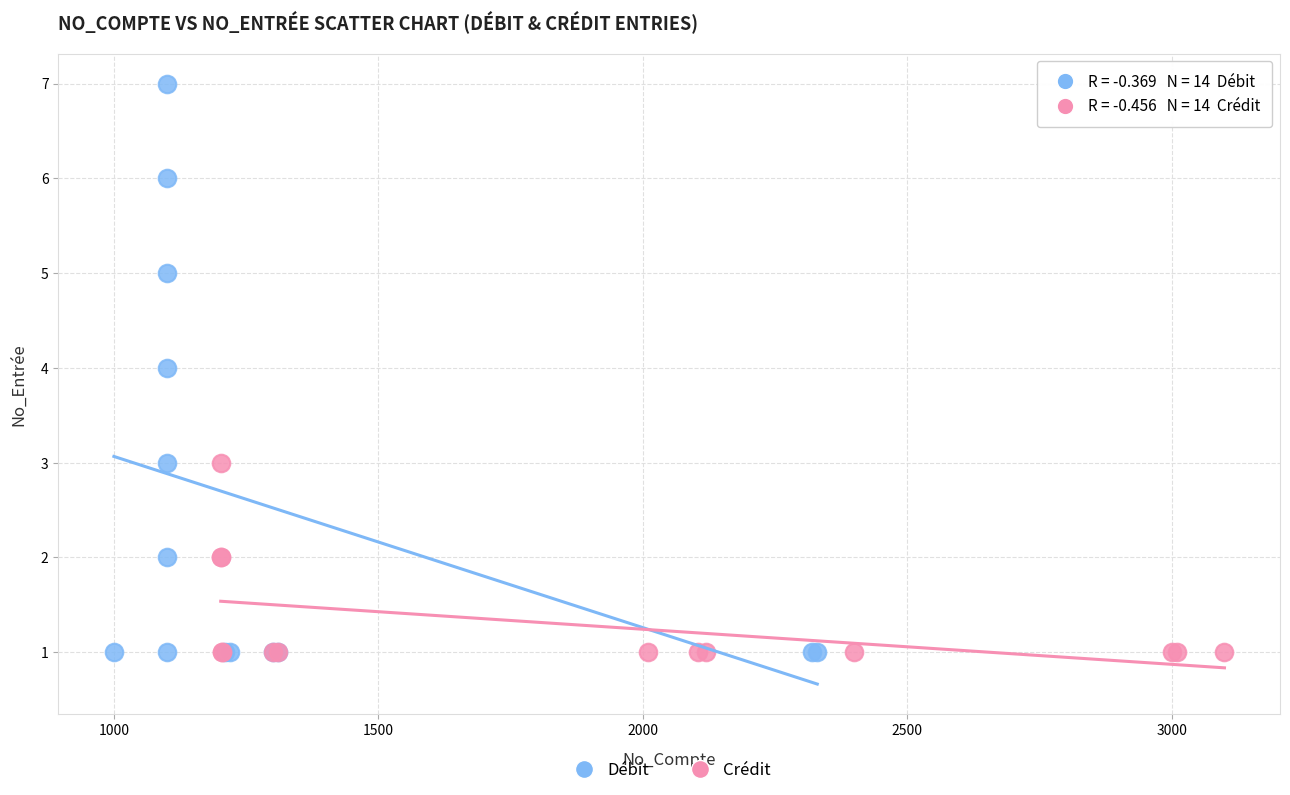

Which series contains the highest Y value?

Débit